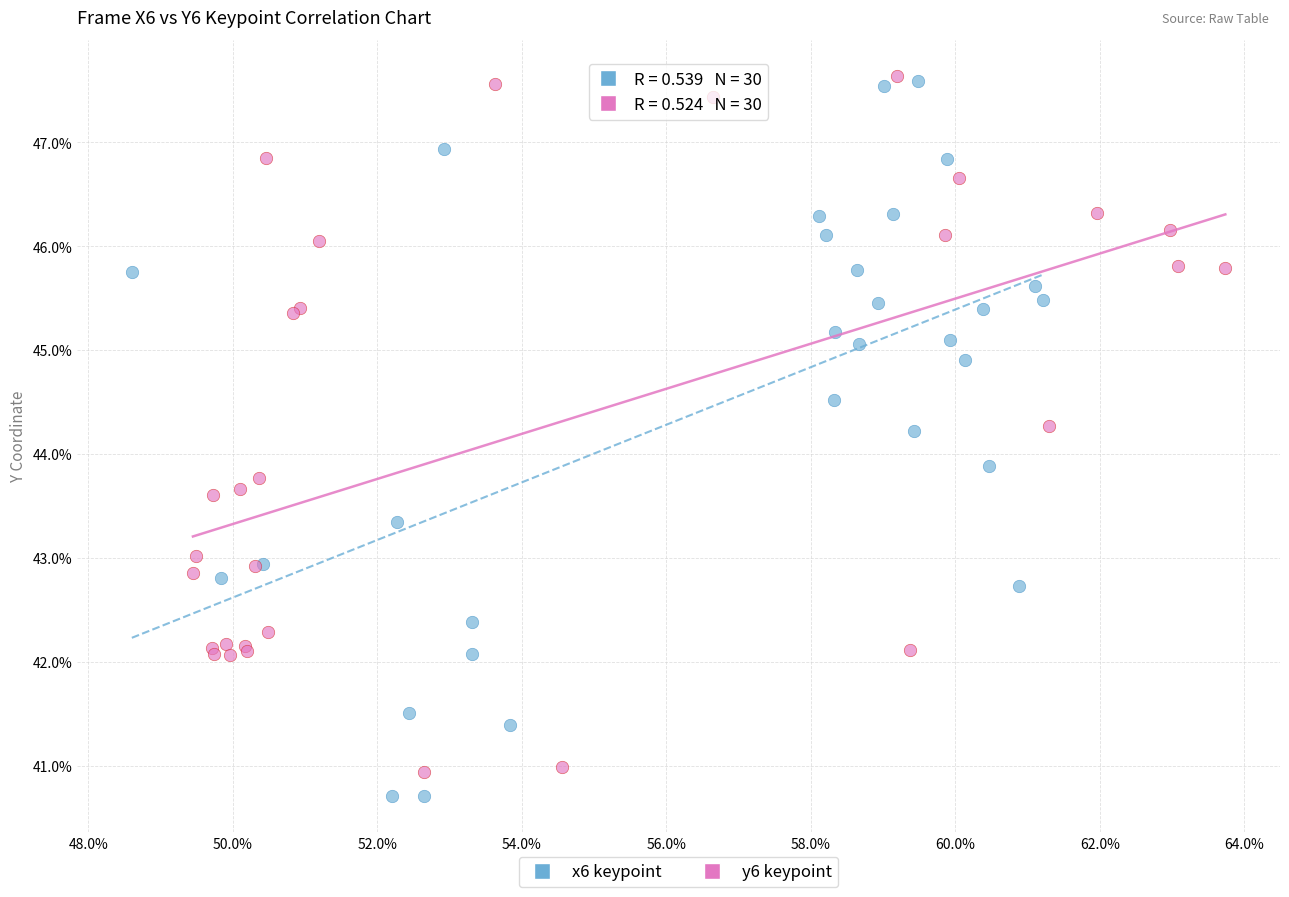

What are all the series names shown in the legend?

x6 keypoint, y6 keypoint